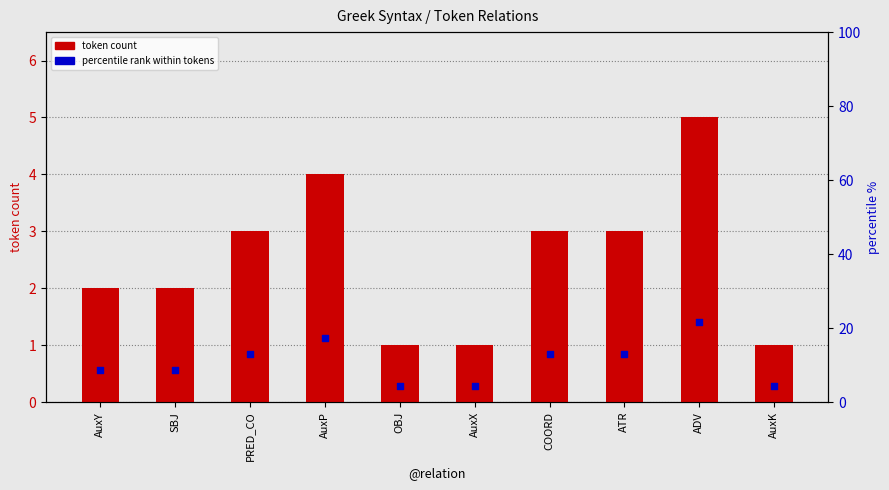

Which series reaches the maximum Y coordinate?

percentile rank within tokens